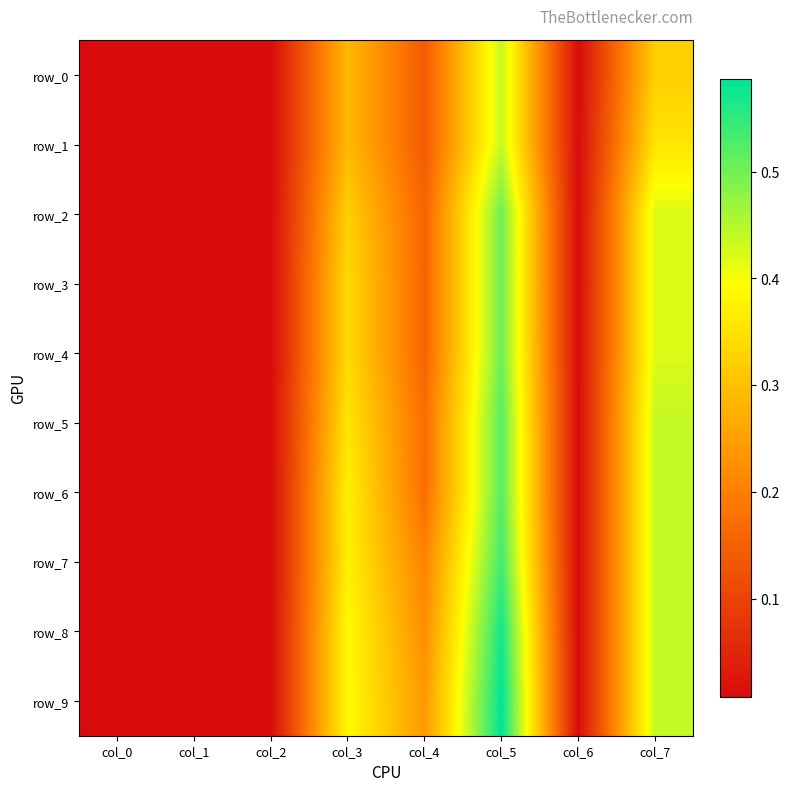

How many categories are shown in the chart?

8